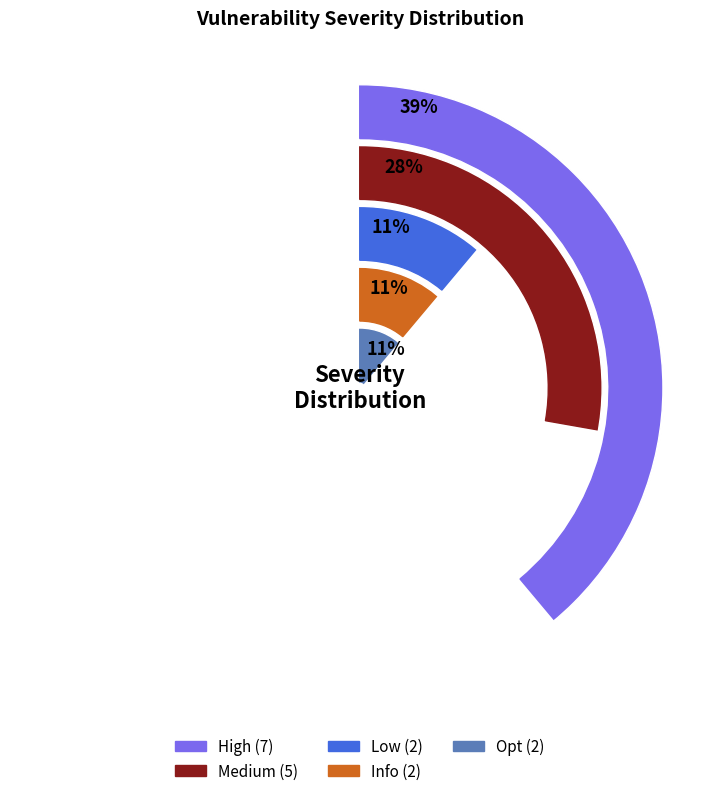

Between Opt and Info, which is larger?

Opt